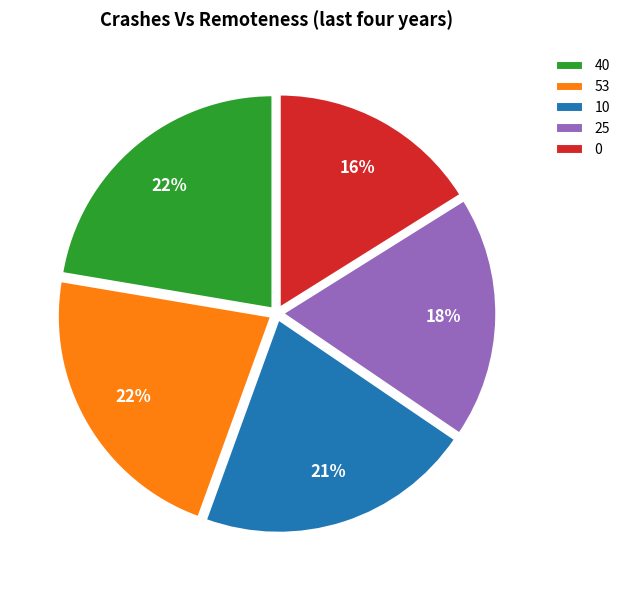

To the nearest percent, what is the difference between the largest and smallest slice percentages?

6%